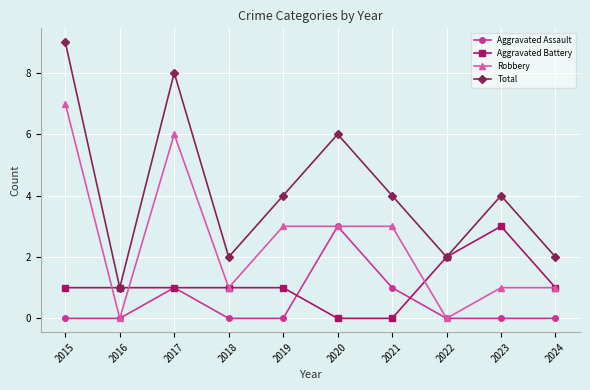

Is it true that Robbery equals 0 at 2022?

True